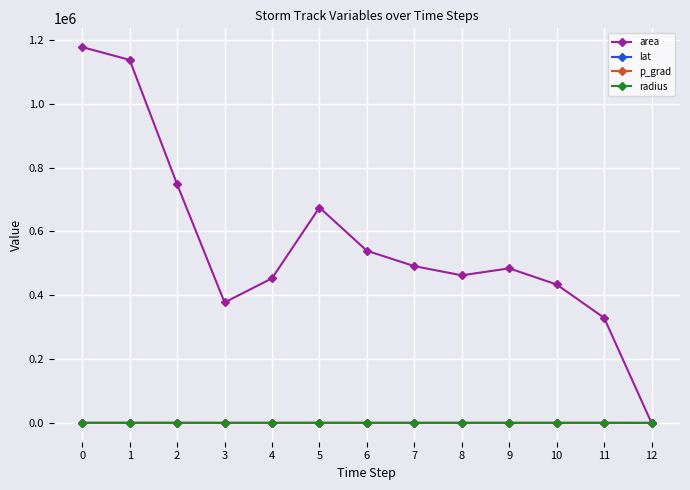

At which label does p_grad first exceed 25?

6